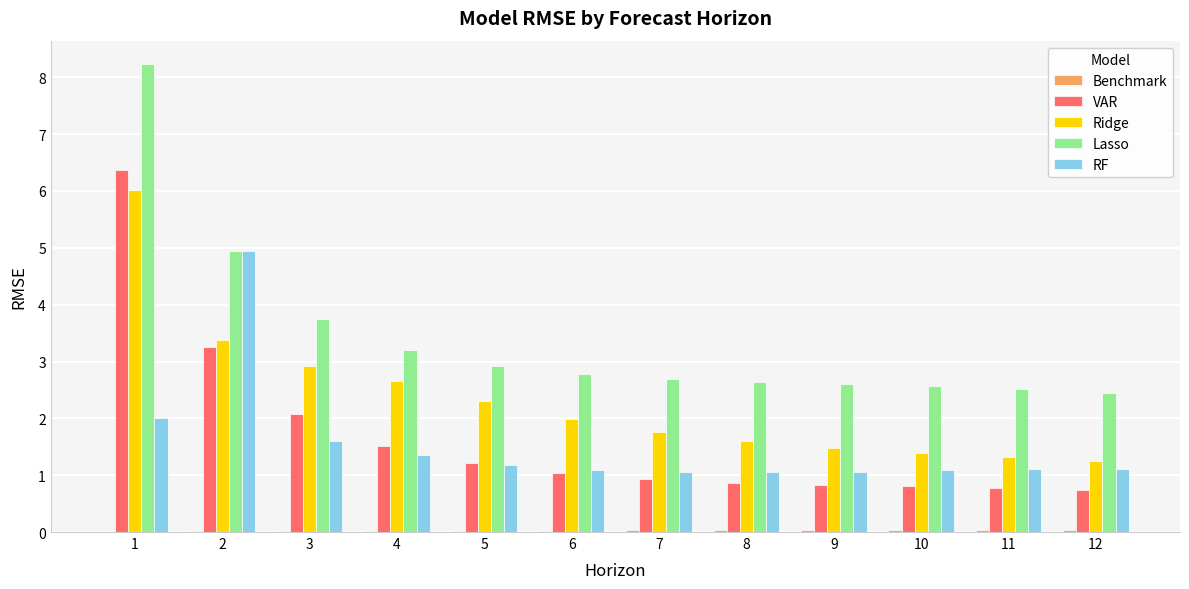

At which category is the sum across all series the highest?

1